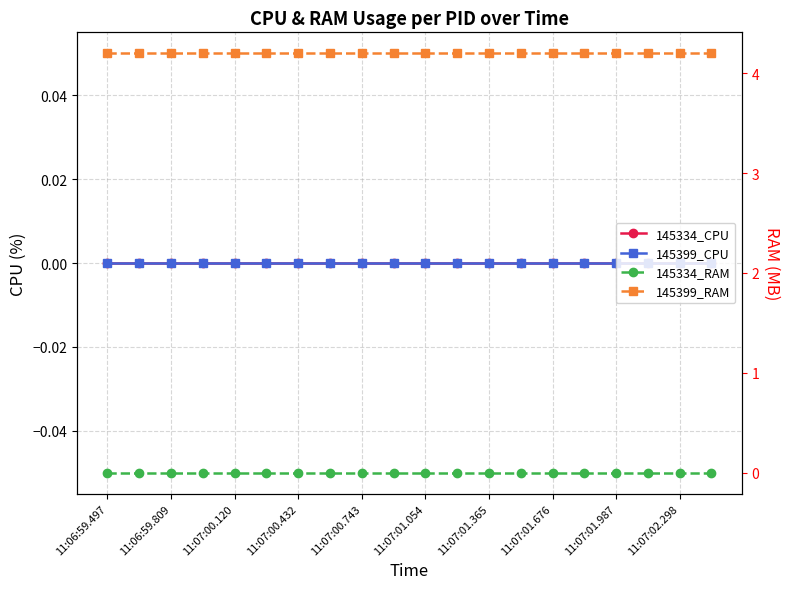

Which category has the highest value in the 145334_CPU series?

11:06:59.497